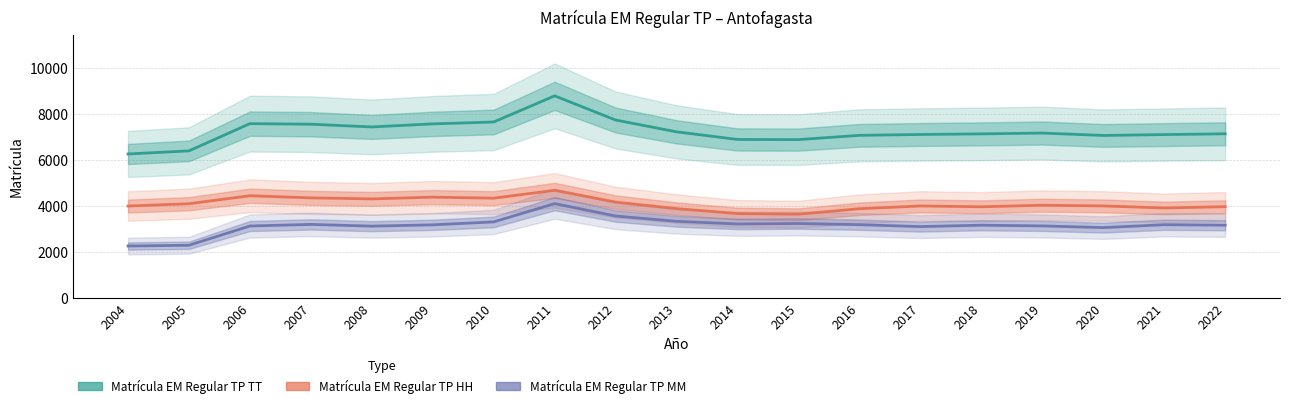

Between 2012 and 2014, which series saw the biggest shift?

Matrícula EM Regular TP TT